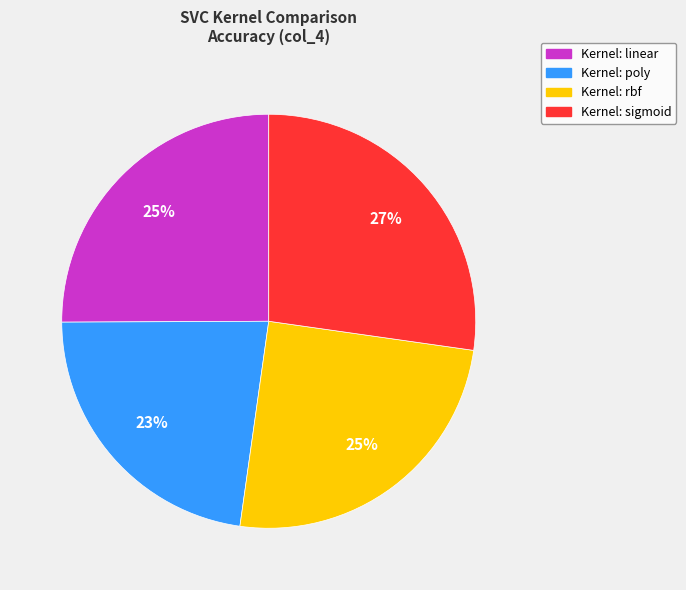

How many slices are in this pie chart?

4